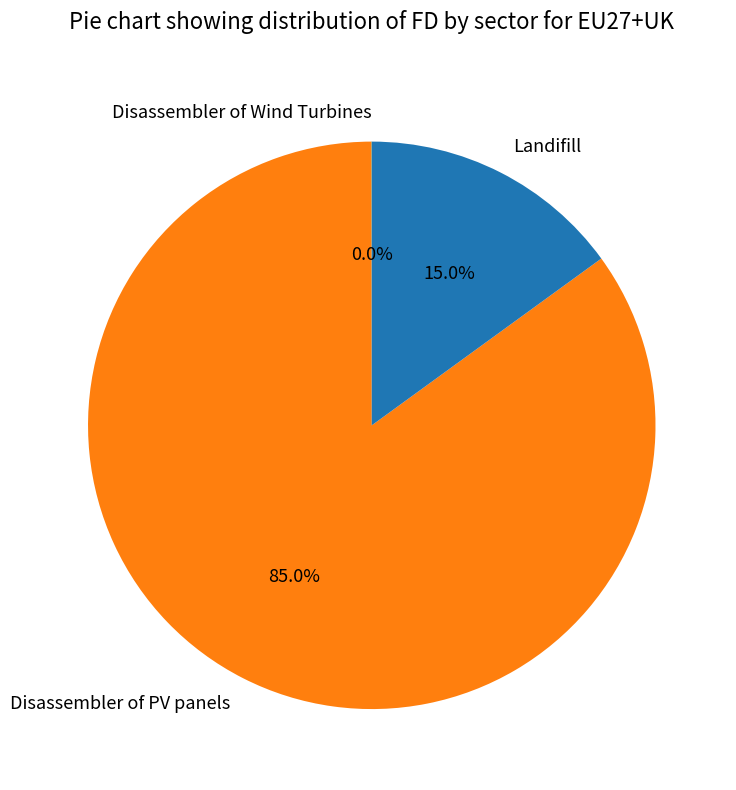

Which slice is the largest?

Disassembler of PV panels